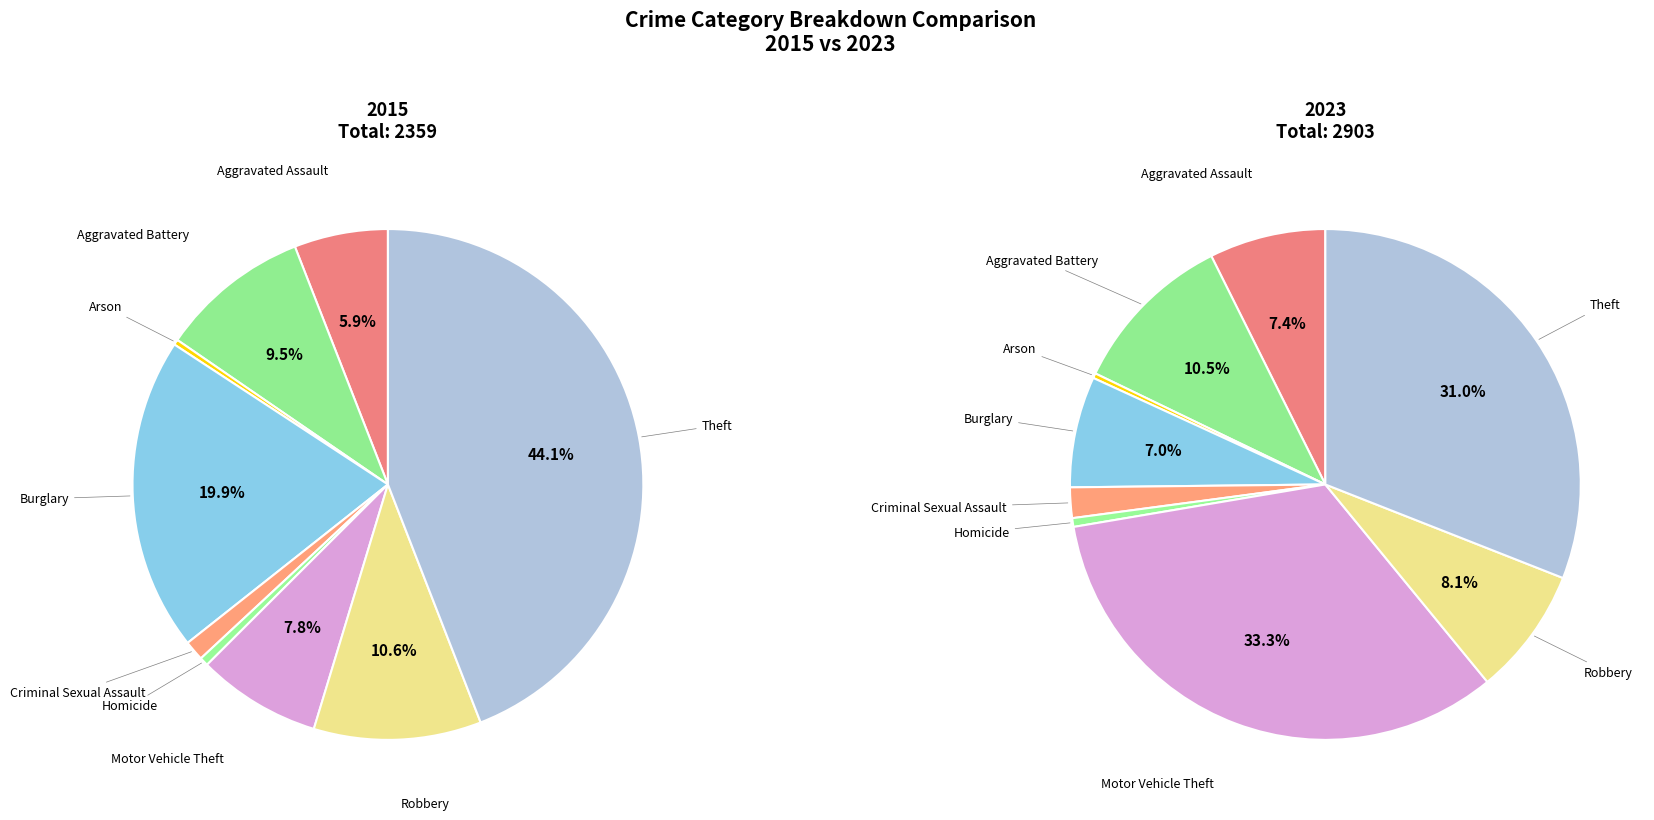

Count the number of slices in the pie.

9